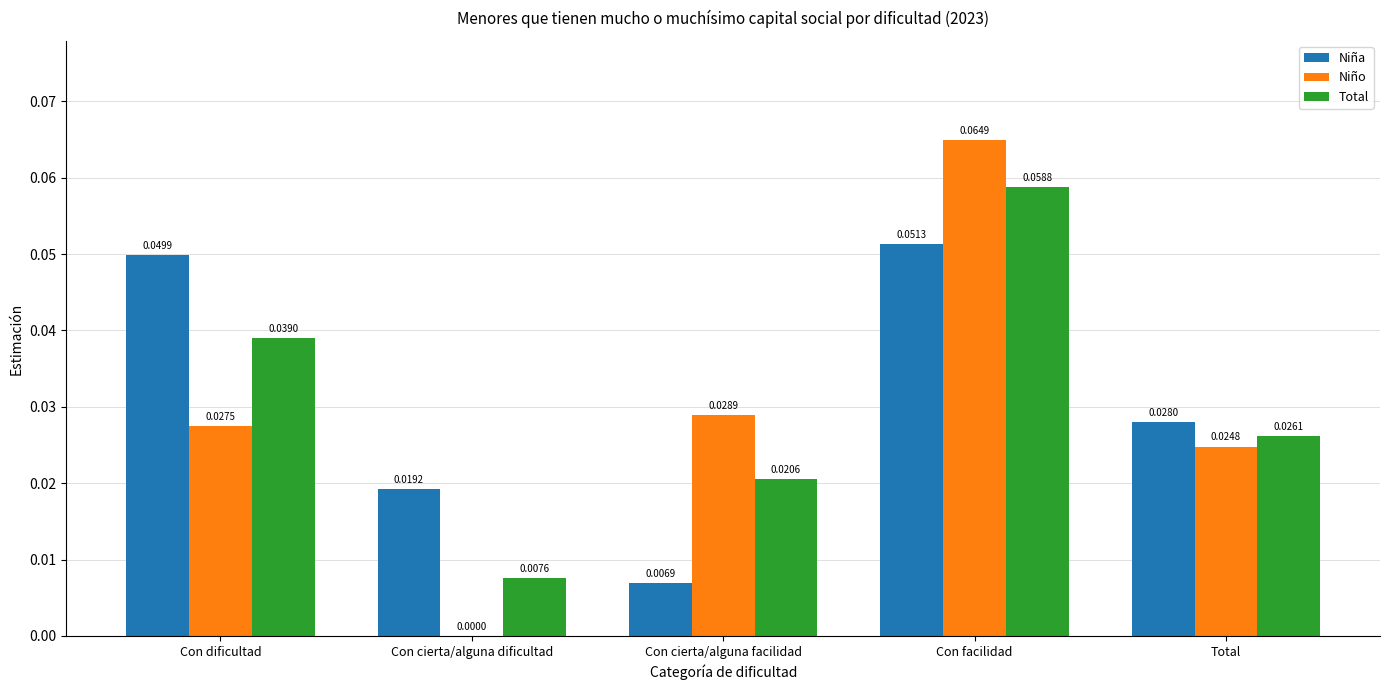

How many groups of bars are there?

5